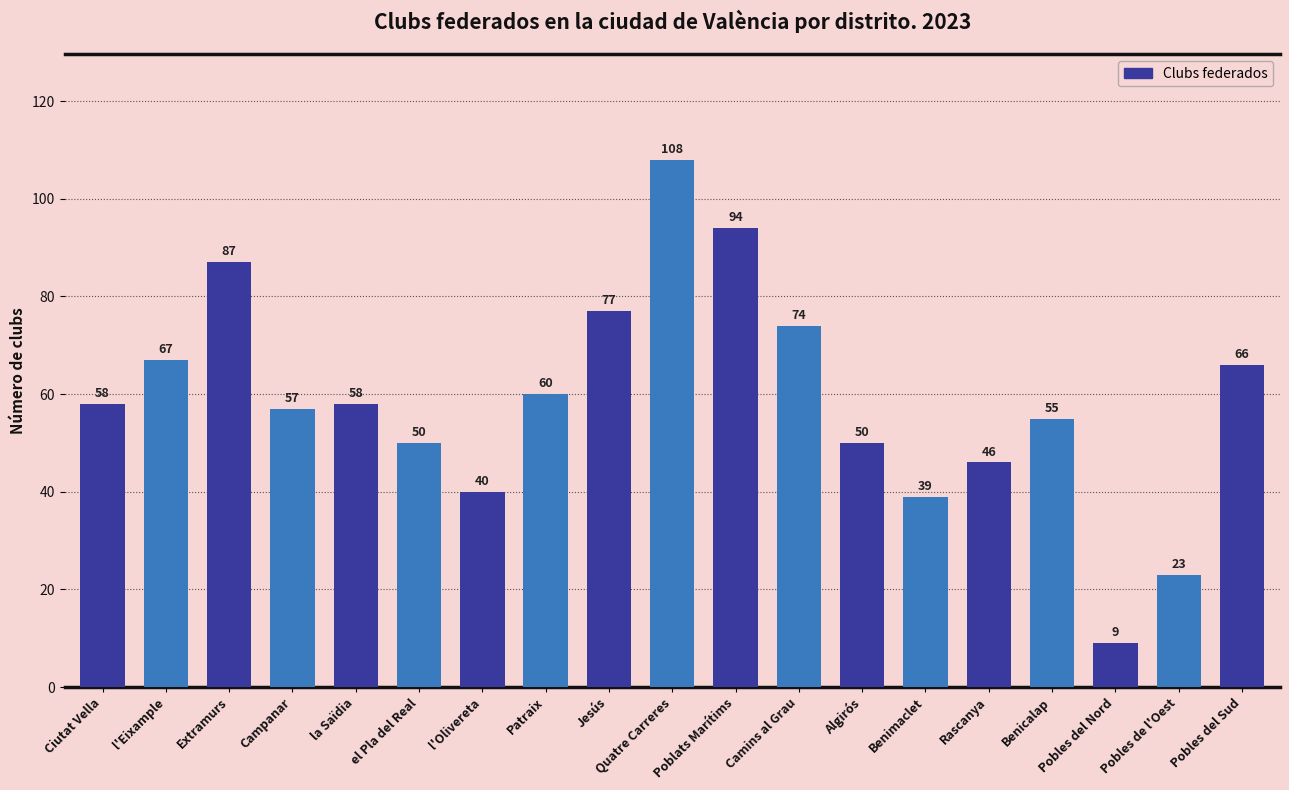

Does the chart contain any negative values?

No